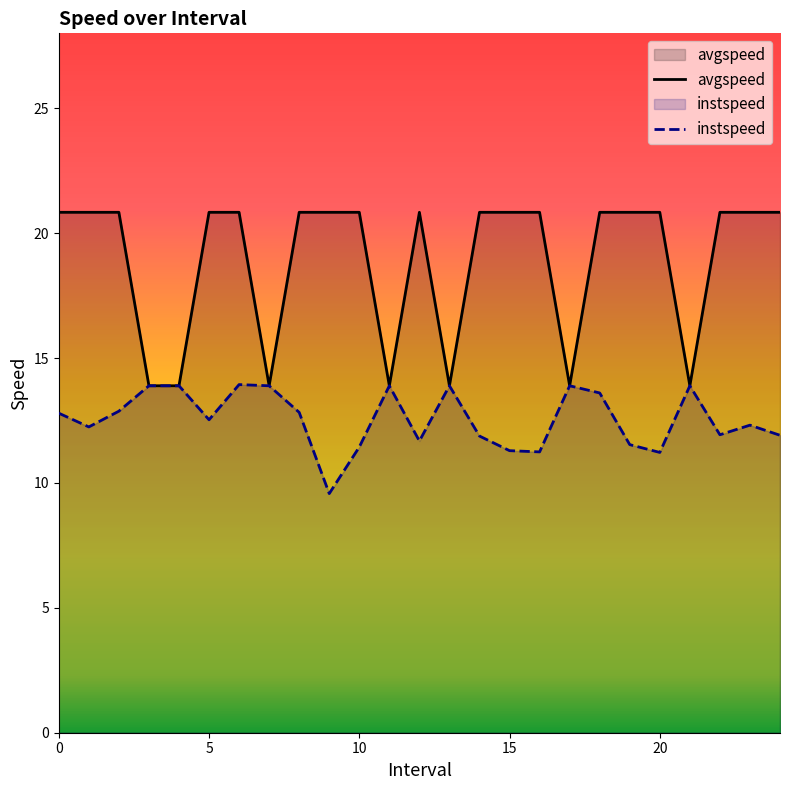

Rank the series by their maximum value, from highest to lowest.

avgspeed, instspeed